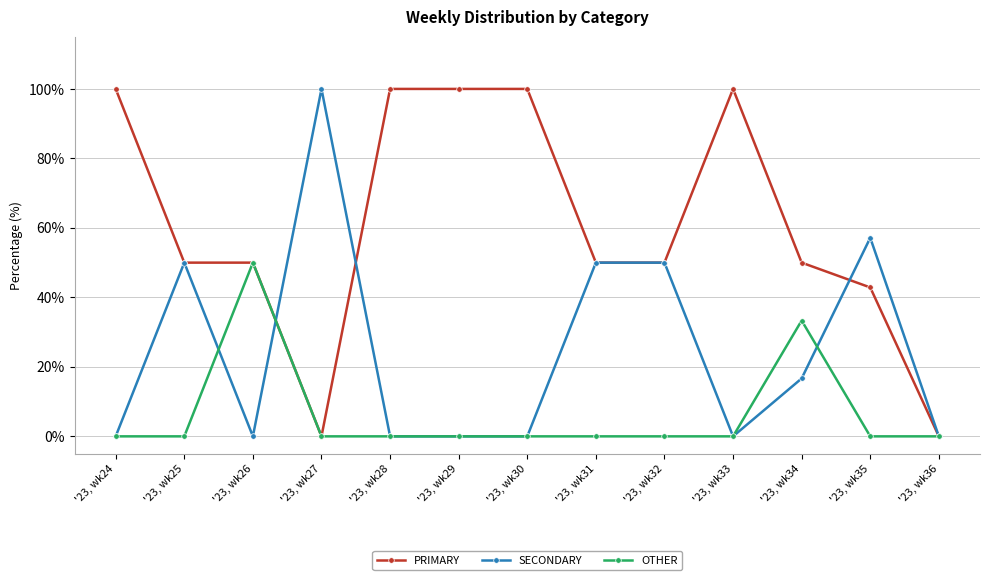

How many distinct data groups are displayed?

3